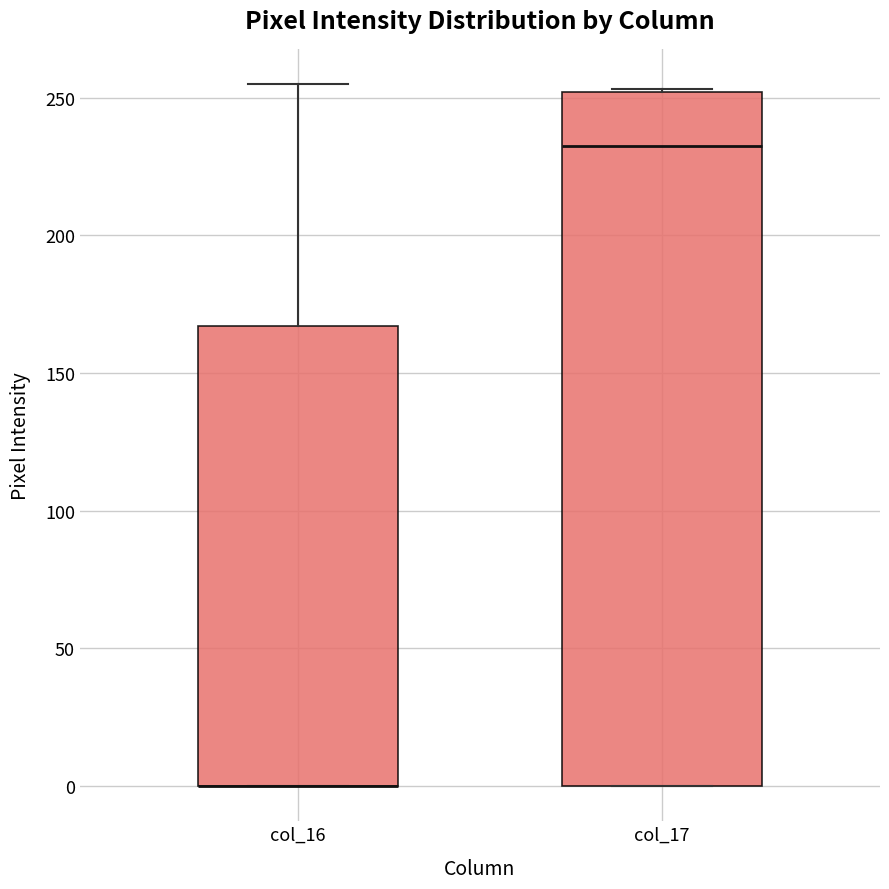

Comparing the boxes themselves (not the whiskers), which one is the tallest?

col_17